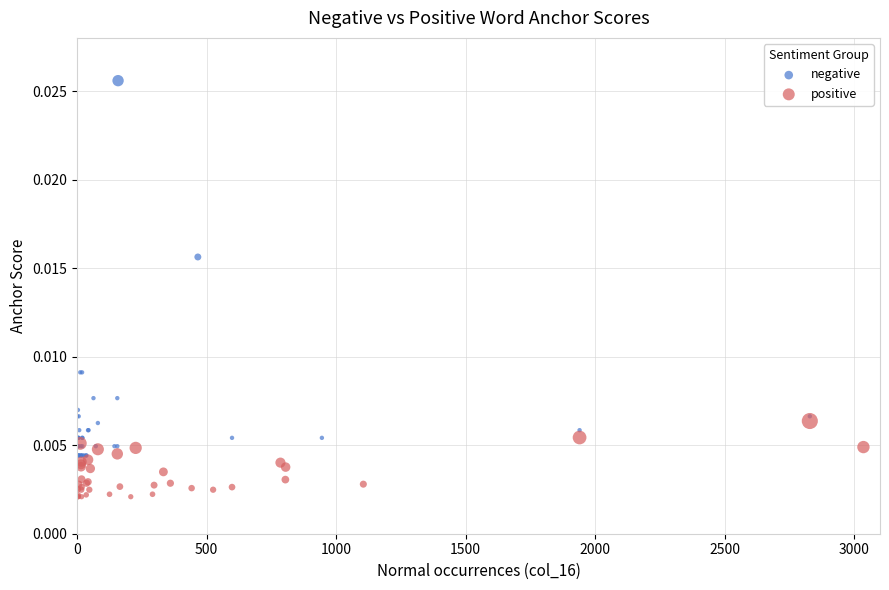

Which series has the largest Y range (max minus min)?

negative